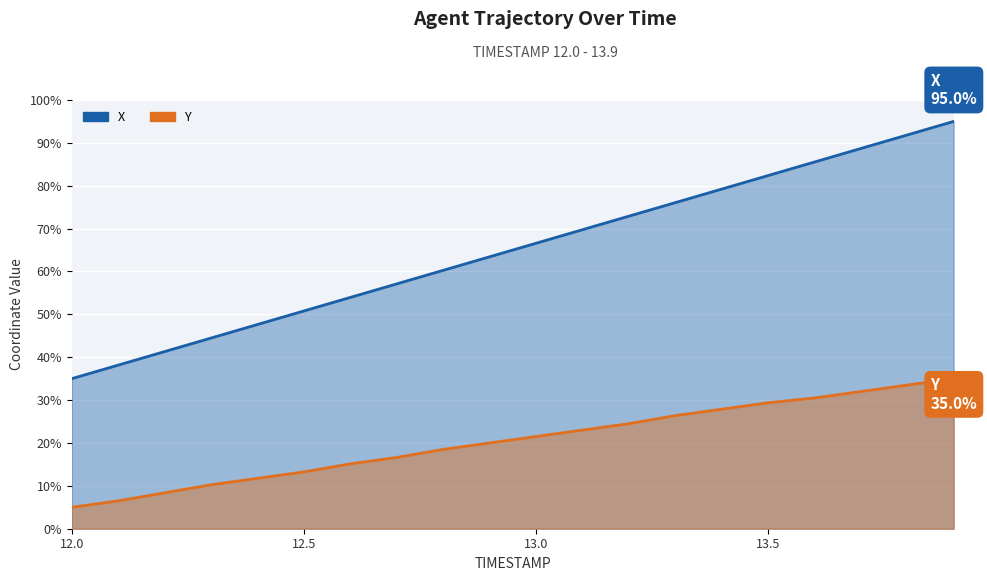

True or false: X has a value of 69.7 at 13.1.

True